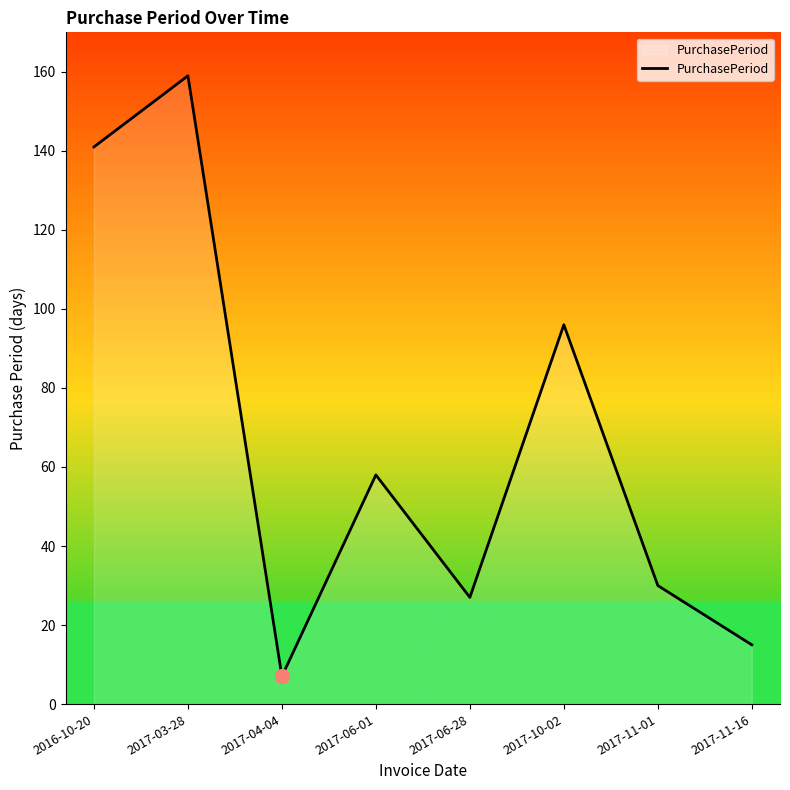

The chart shows a value of 7 at 2017-04-04. True or false?

True